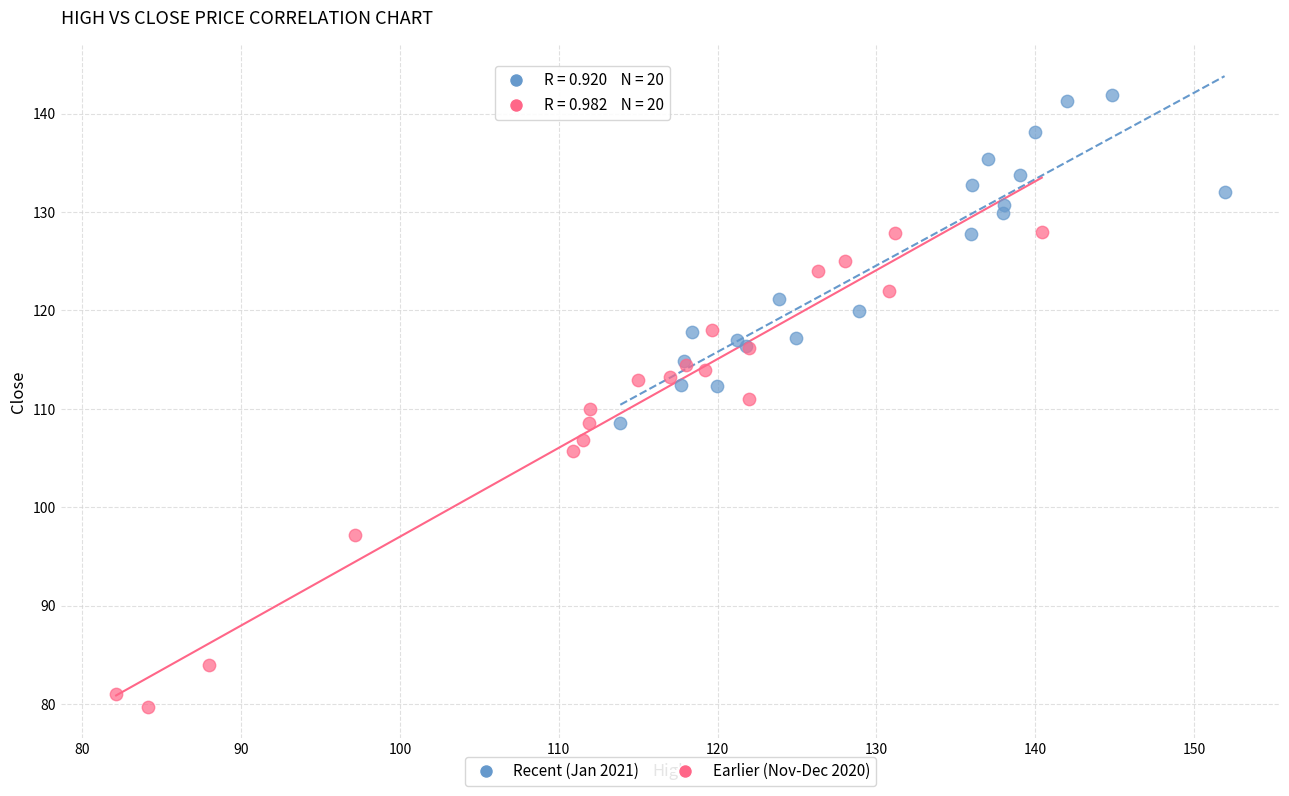

What are all the series names shown in the legend?

Recent (Jan 2021), Earlier (Nov-Dec 2020)